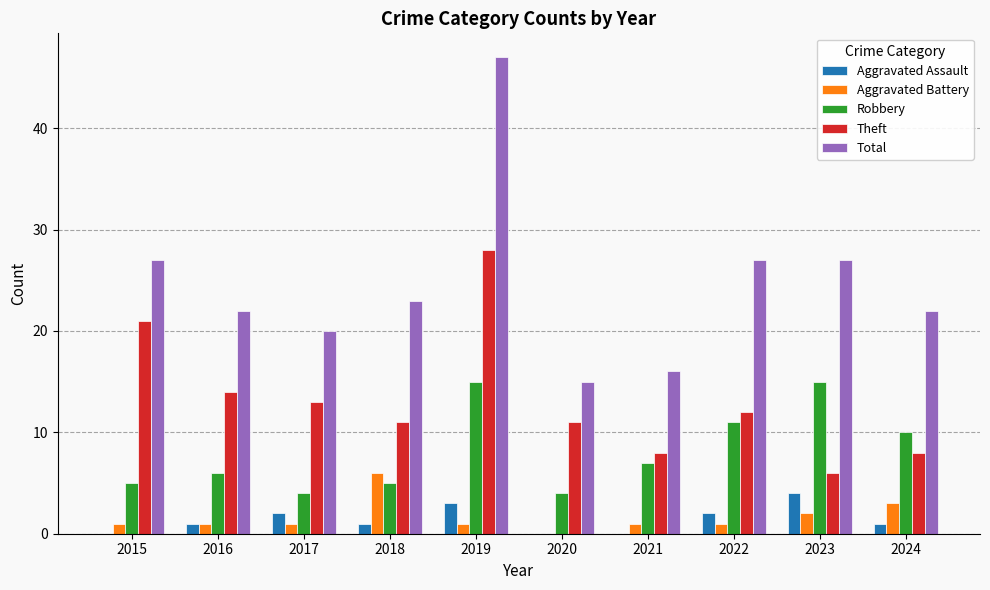

Reading right to left, list all the values displayed in this chart.

Aggravated Assault: 2024=1	2023=4	2022=2	2021=0	2020=0	2019=3	2018=1	2017=2	2016=1	2015=0
Aggravated Battery: 2024=3	2023=2	2022=1	2021=1	2020=0	2019=1	2018=6	2017=1	2016=1	2015=1
Robbery: 2024=10	2023=15	2022=11	2021=7	2020=4	2019=15	2018=5	2017=4	2016=6	2015=5
Theft: 2024=8	2023=6	2022=12	2021=8	2020=11	2019=28	2018=11	2017=13	2016=14	2015=21
Total: 2024=22	2023=27	2022=27	2021=16	2020=15	2019=47	2018=23	2017=20	2016=22	2015=27